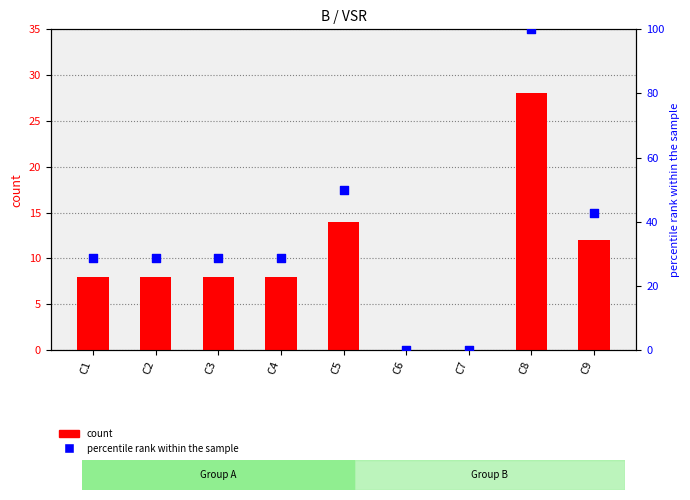

Which series contains the highest Y value?

percentile rank within the sample